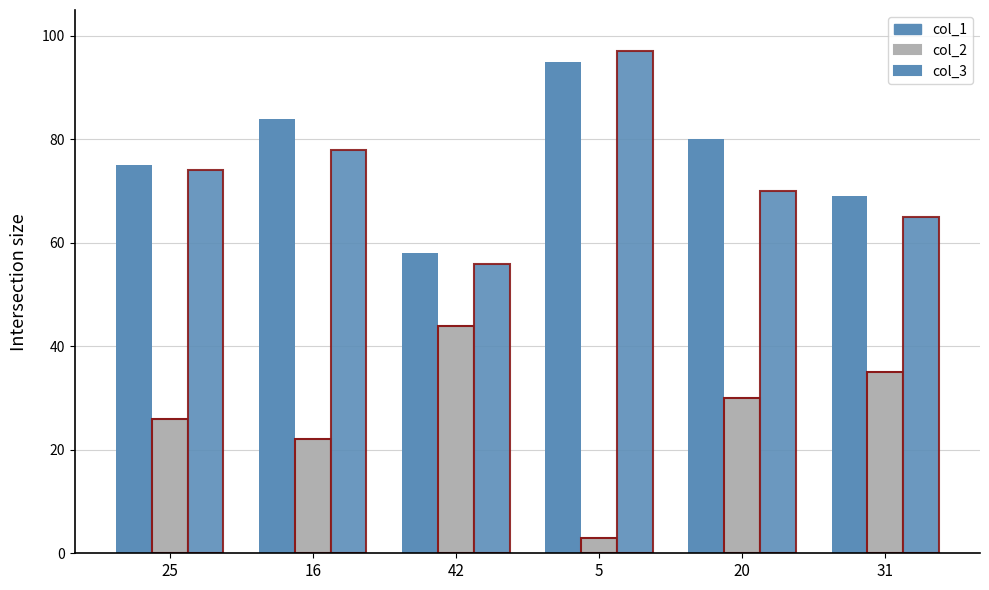

Rank the series by their maximum value, from highest to lowest.

col_3, col_1, col_2